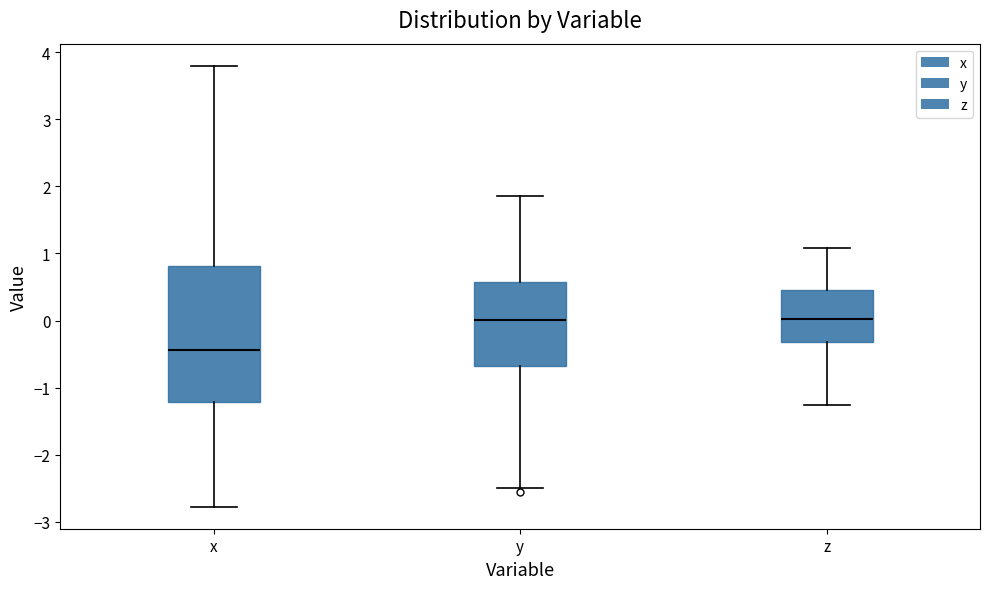

Which box has the lowest median line?

x